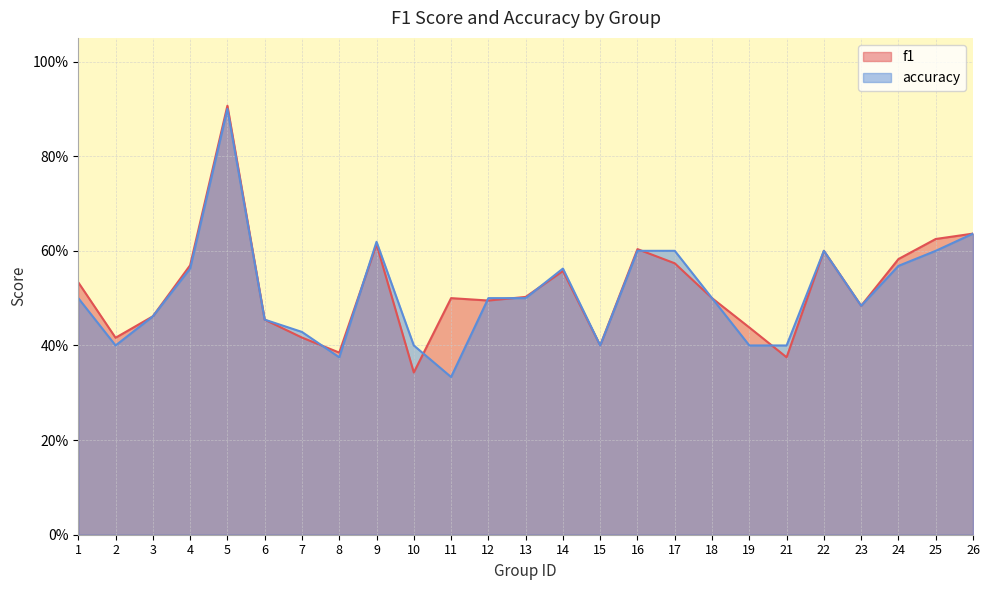

Rank the series at 22 from highest to lowest value.

f1, accuracy